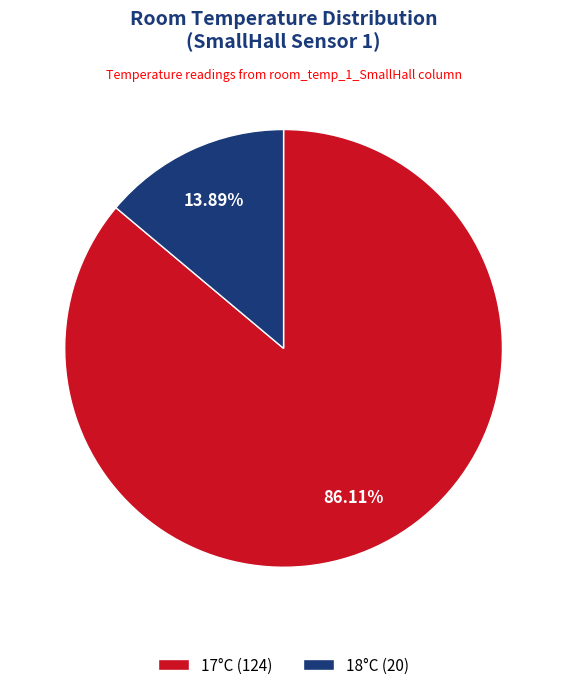

To the nearest percent, what is the average slice percentage?

50%